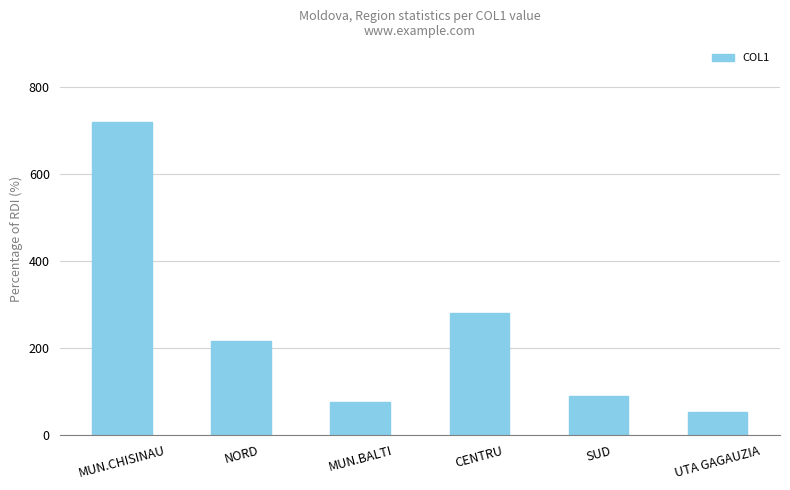

List the labels in order of value, largest first.

MUN.CHISINAU, CENTRU, NORD, SUD, MUN.BALTI, UTA GAGAUZIA